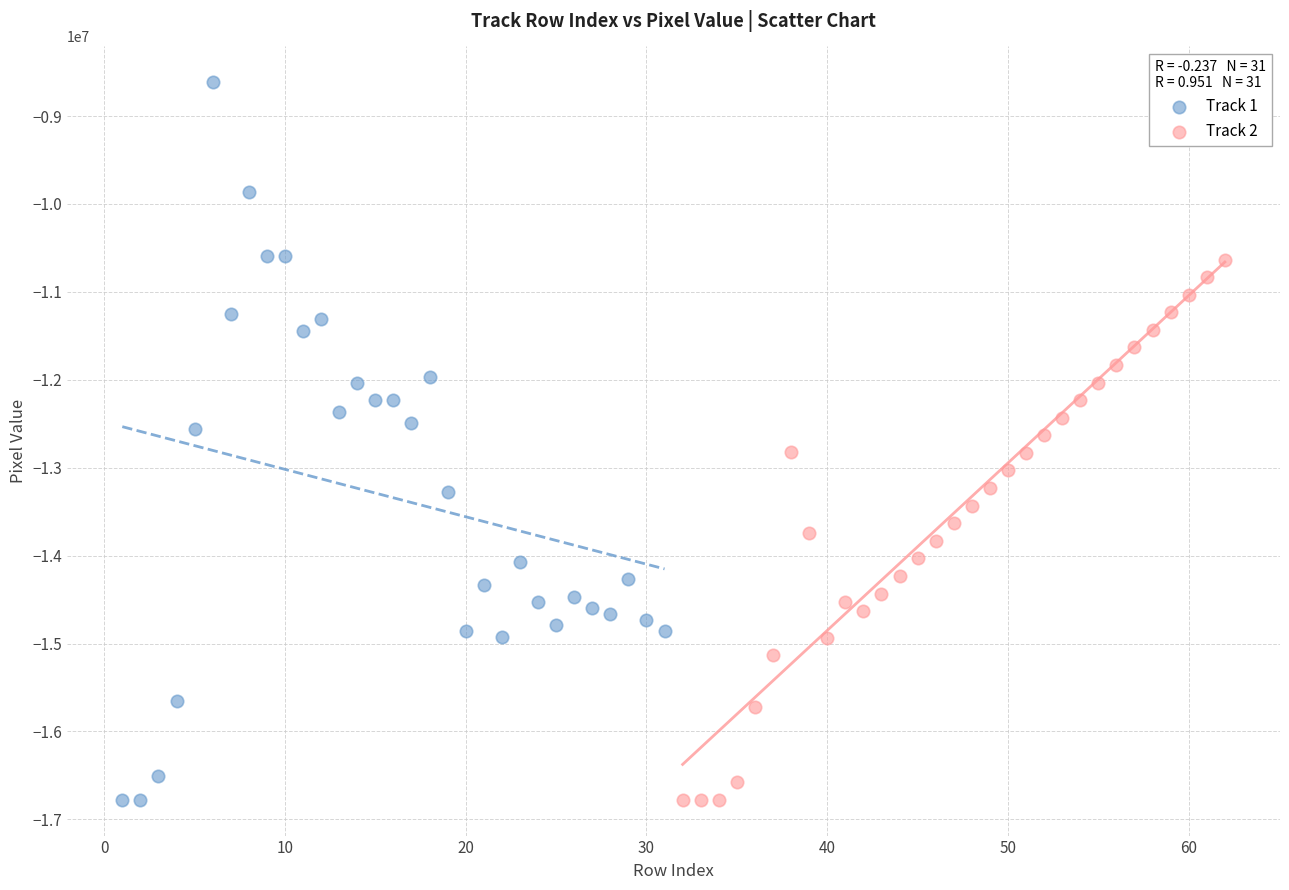

Which series has the largest Y range (max minus min)?

Track 1